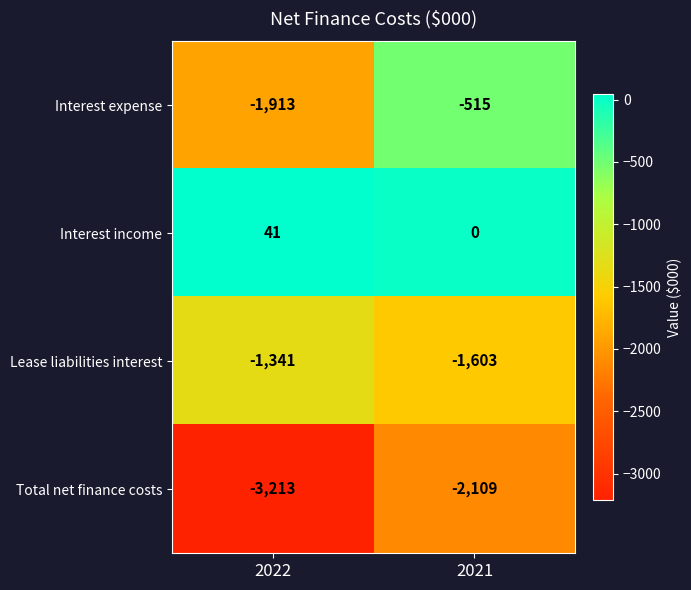

At which category does the chart reach its minimum across all series?

2022